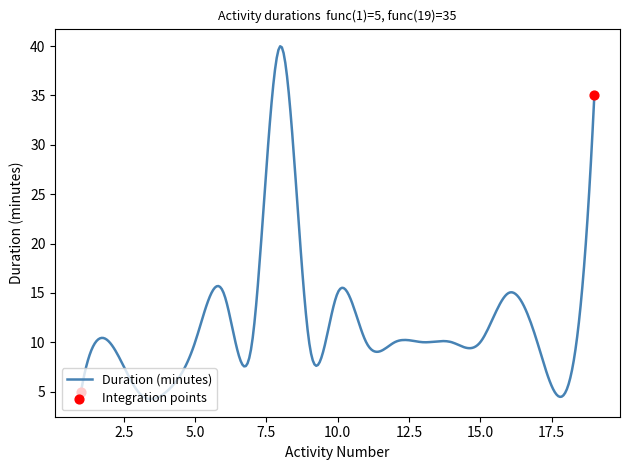

What is the greatest value displayed?

40.0